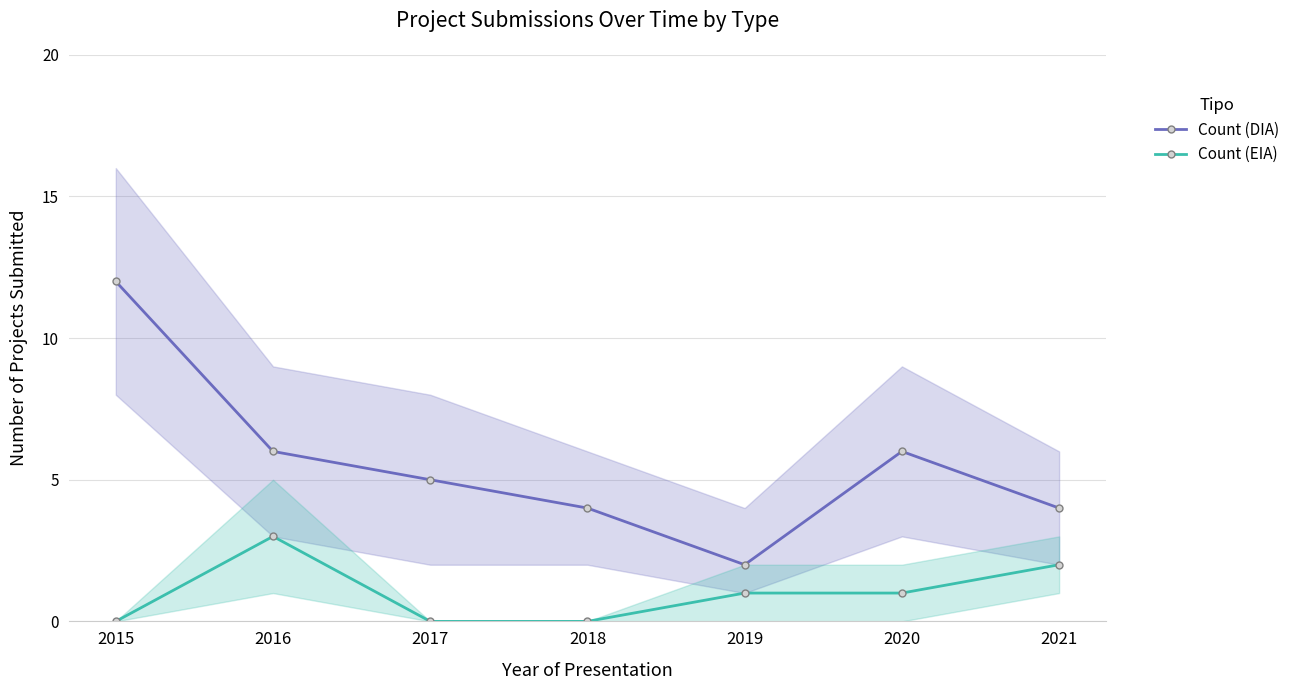

How many values in the Count (EIA) series are below 1?

3